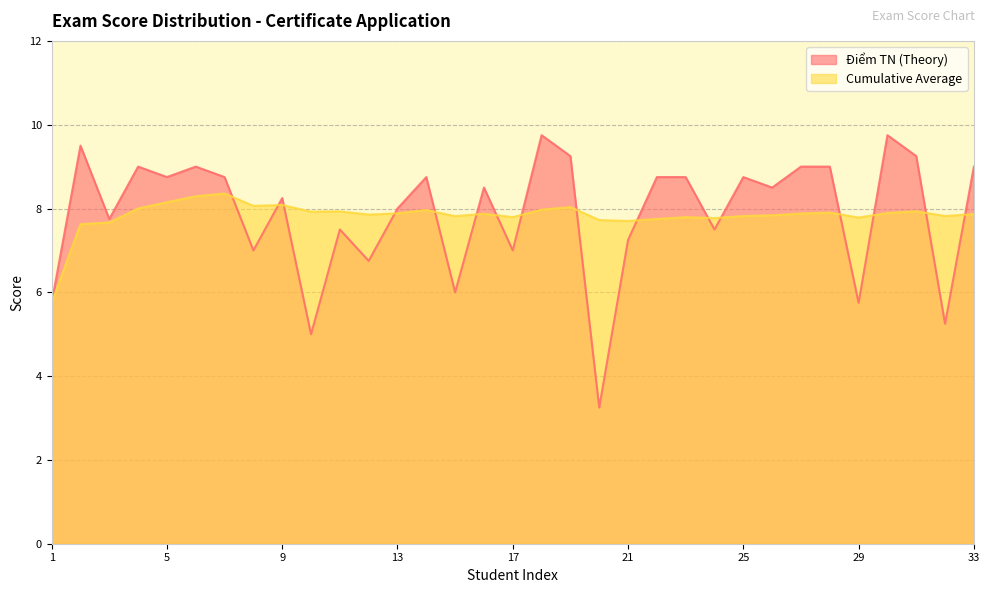

What is the spread (max minus min) of values at 19?

1.2